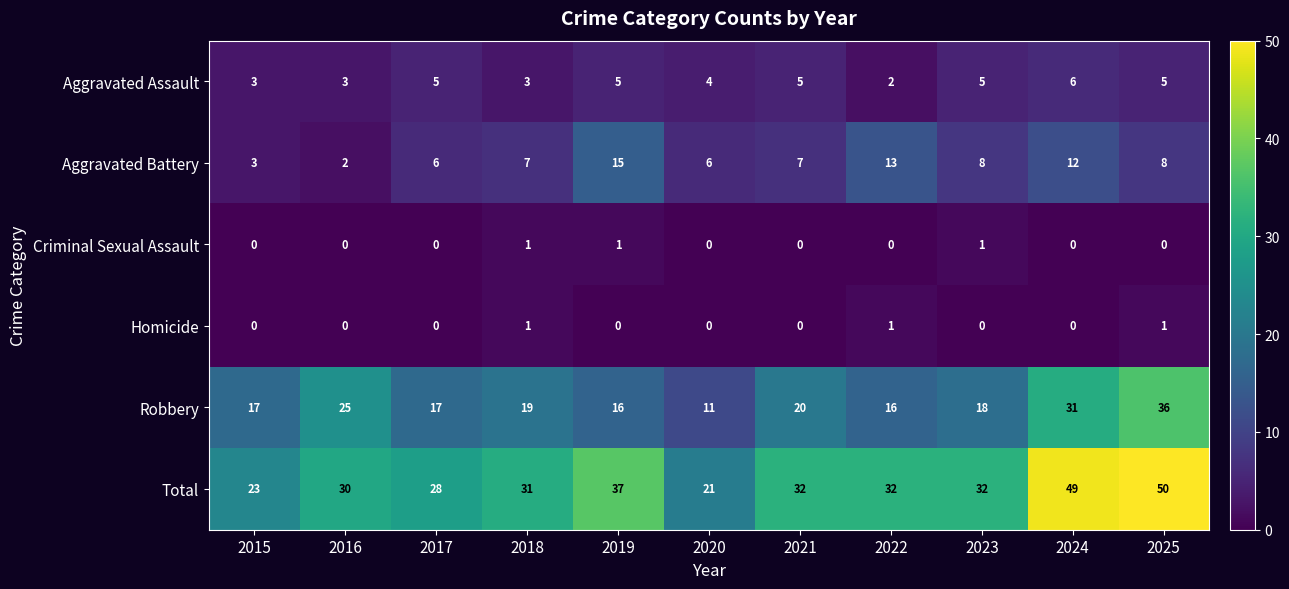

What is the lowest value of the Robbery series?

11